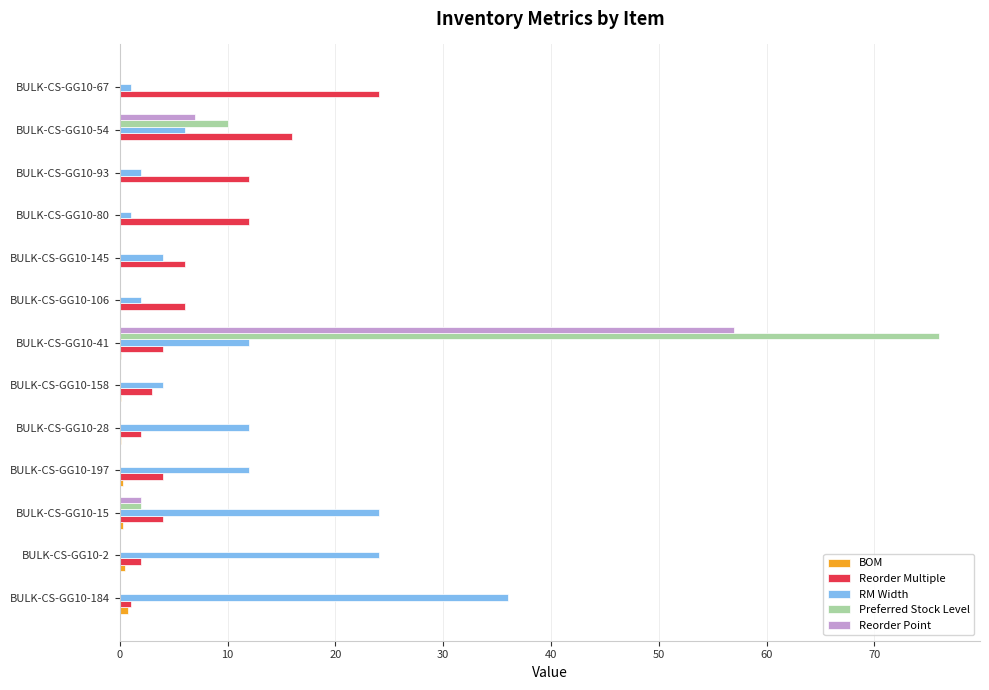

Which series has the largest total across all categories?

RM Width